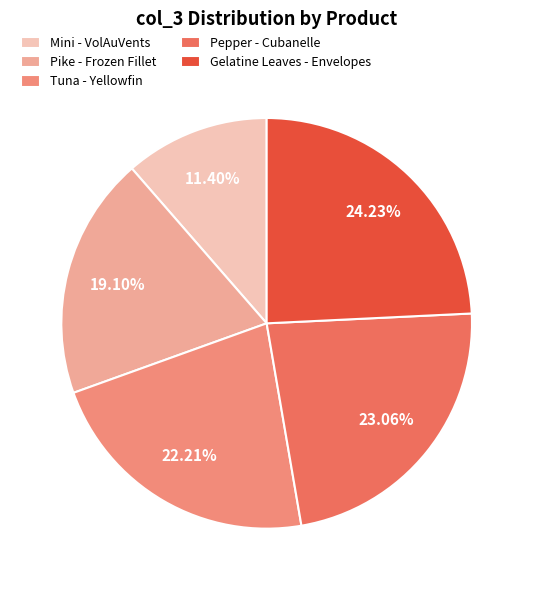

How much of the chart is everything except Tuna - Yellowfin?

77.8%